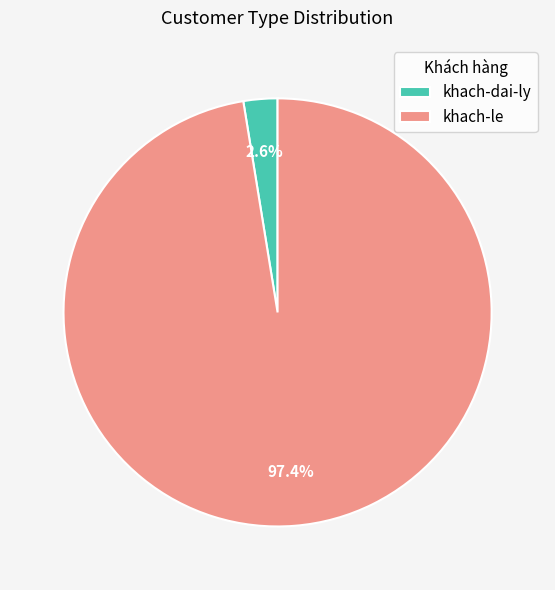

What is the largest slice in the pie chart?

khach-le